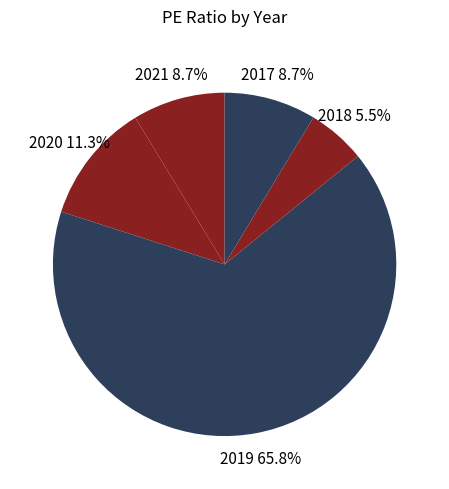

The 2021 slice represents 9% of the pie. True or false?

True